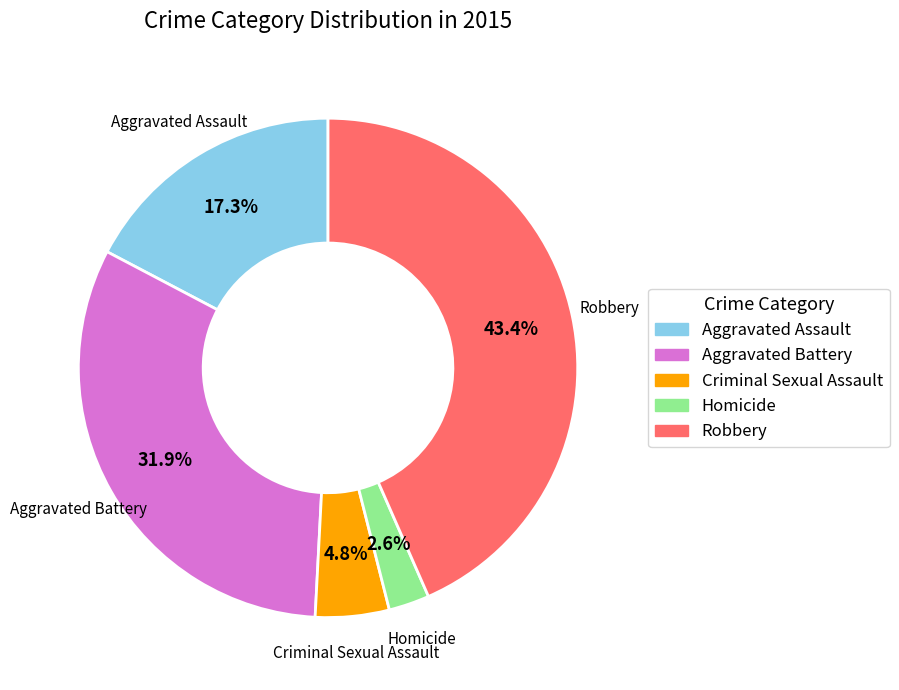

How many slices are in this pie chart?

5